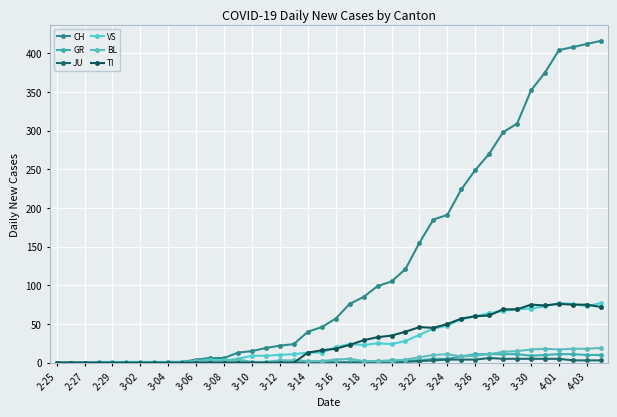

True or false: GR has more than 0 interior local peaks.

True